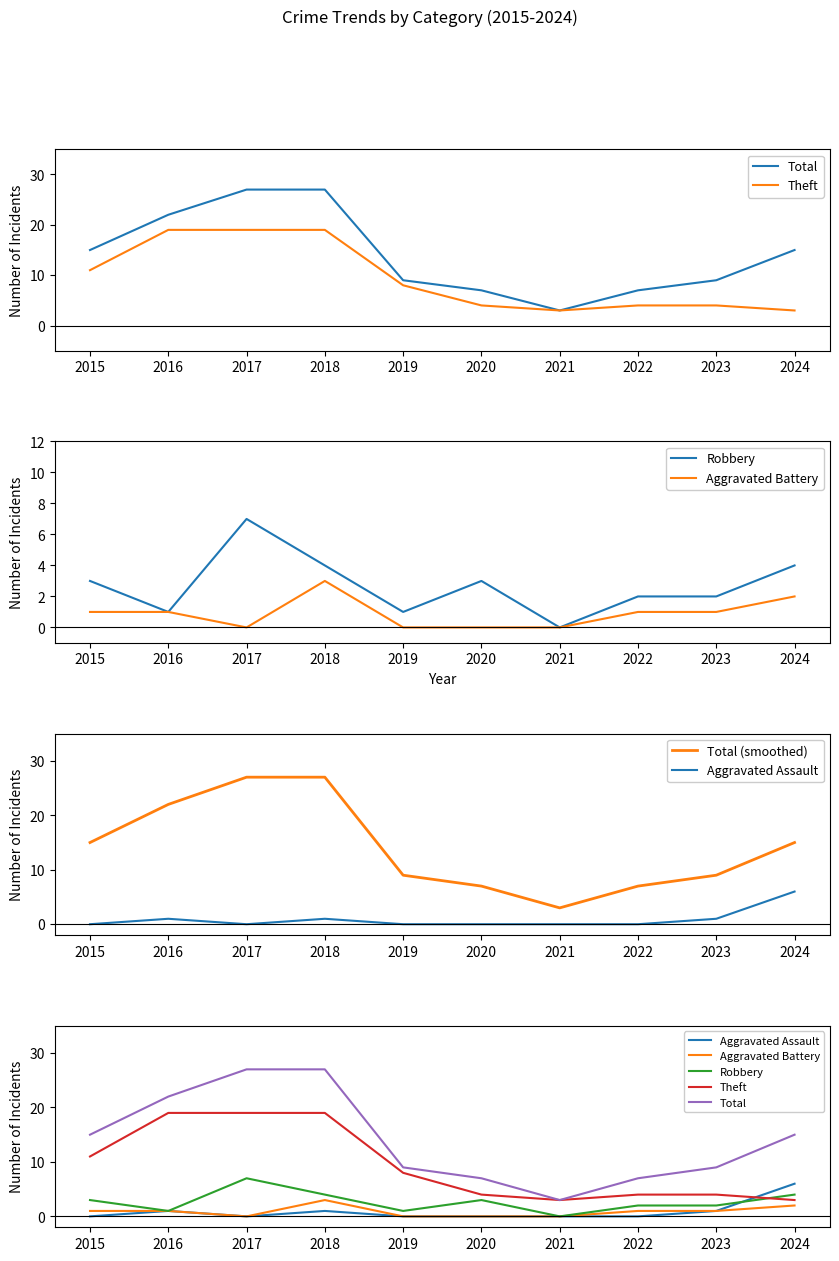

True or false: Total has more than 2 points higher than both neighbors.

False